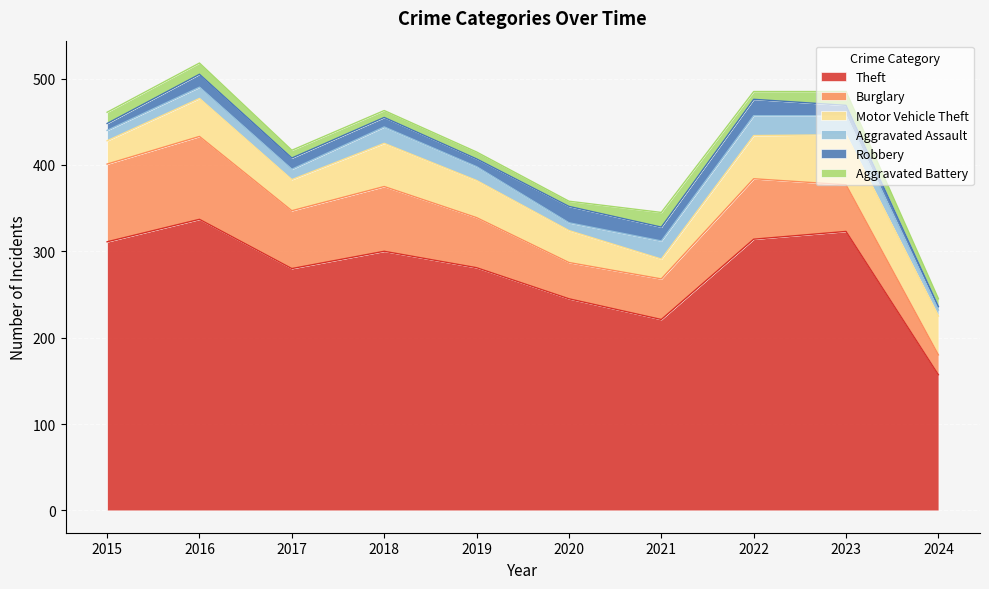

Reading right to left, what are all the values shown in this chart?

Theft: 157	323	314	221	245	281	300	280	337	311
Burglary: 23	54	70	47	42	58	75	67	96	90
Motor Vehicle Theft: 45	58	50	23	37	43	50	36	44	27
Aggravated Assault: 7	22	23	21	9	16	19	12	13	12
Robbery: 4	12	19	16	19	9	11	13	15	8
Aggravated Battery: 9	16	9	17	6	8	8	9	13	13